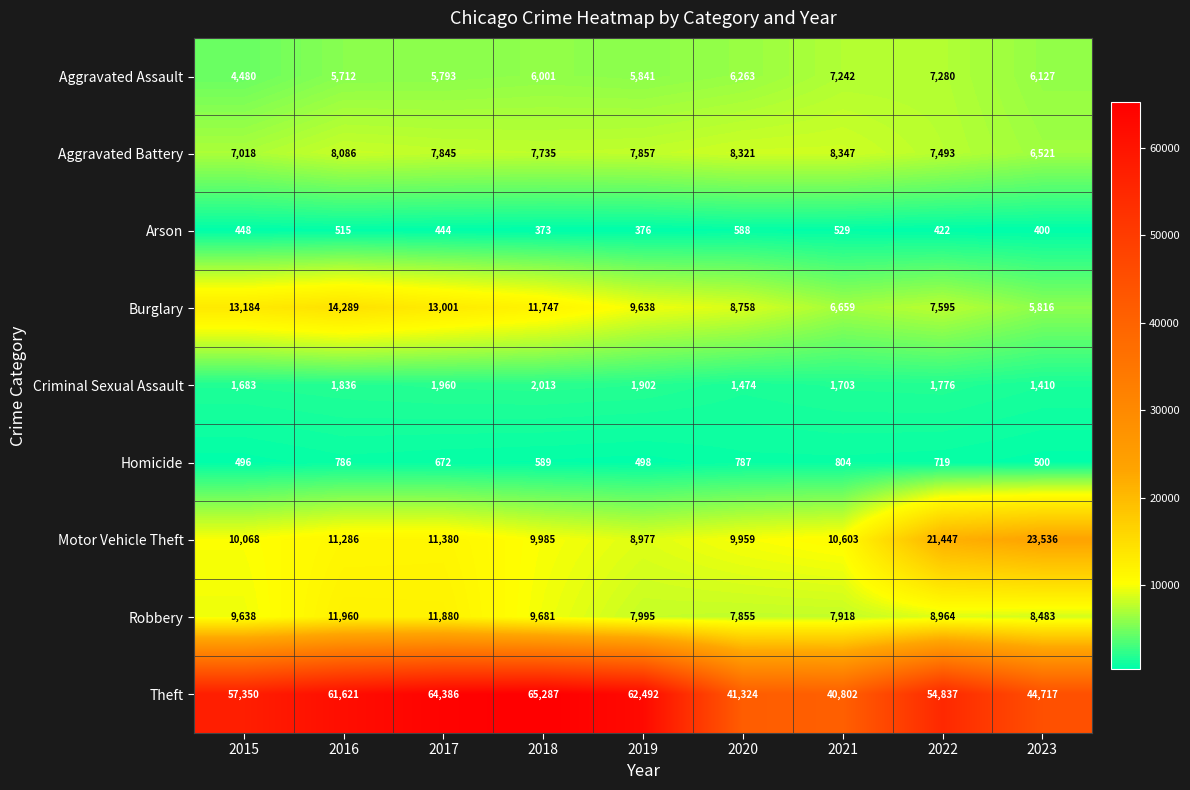

Read the Robbery value at 2015, to the nearest 100.

9600